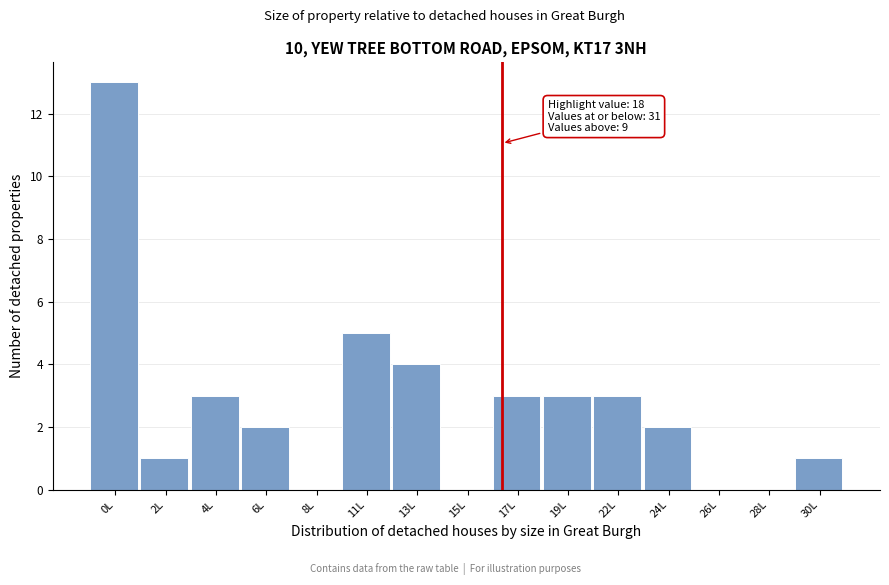

Reading left to right, what are all the values shown in this chart?

0L=13	2L=1	4L=3	6L=2	8L=0	11L=5	13L=4	15L=0	17L=3	19L=3	22L=3	24L=2	26L=0	28L=0	30L=1